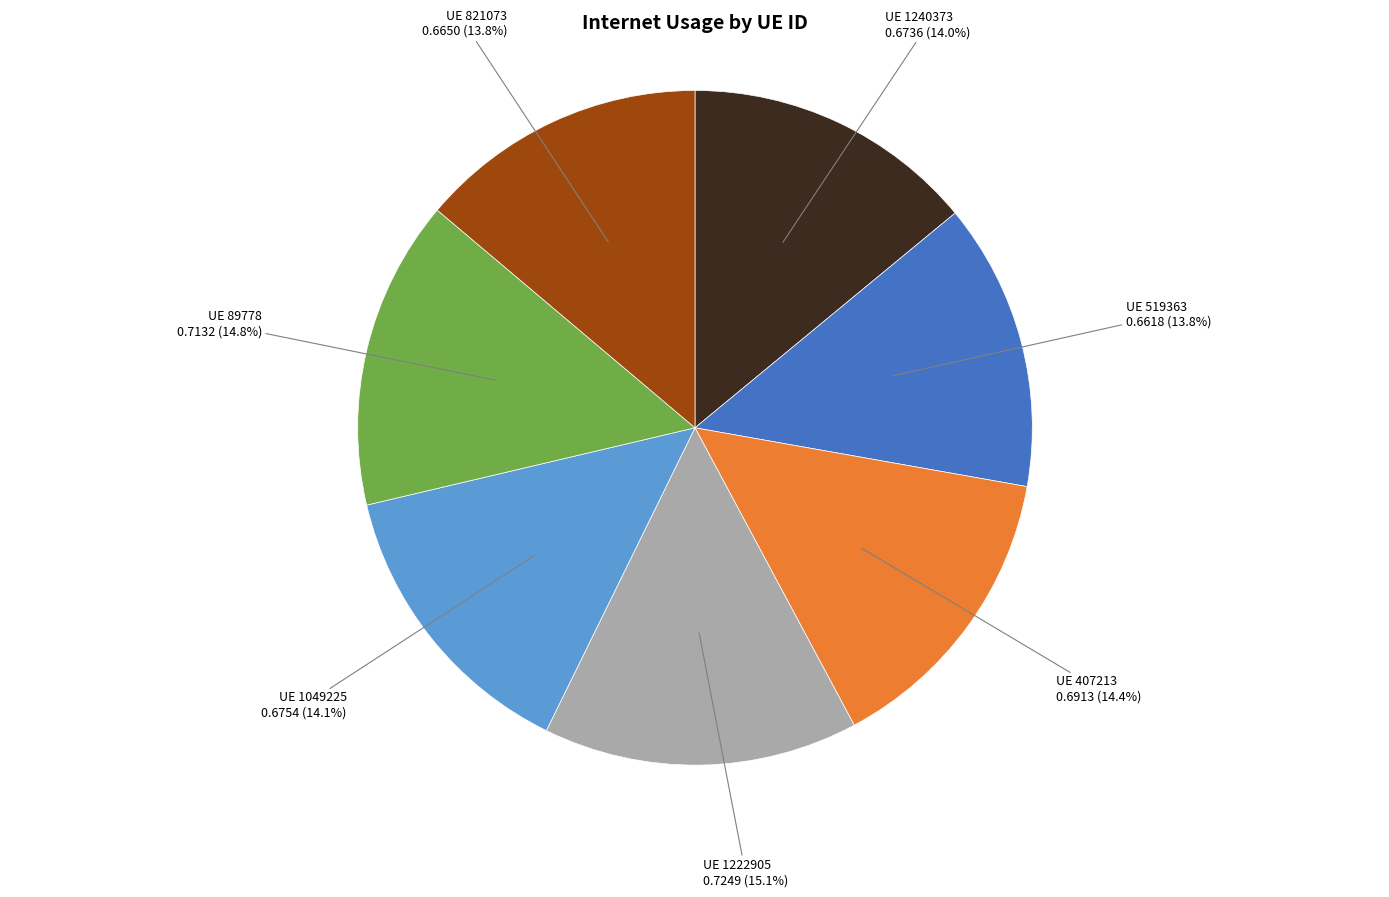

Is there a majority slice in this chart?

No